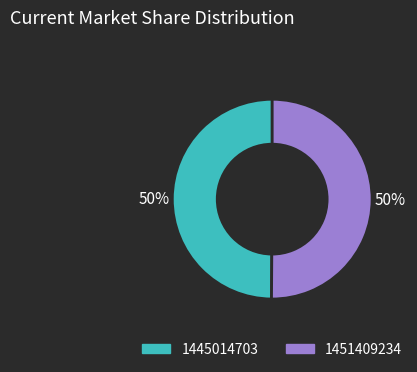

Count the number of slices in the pie.

2